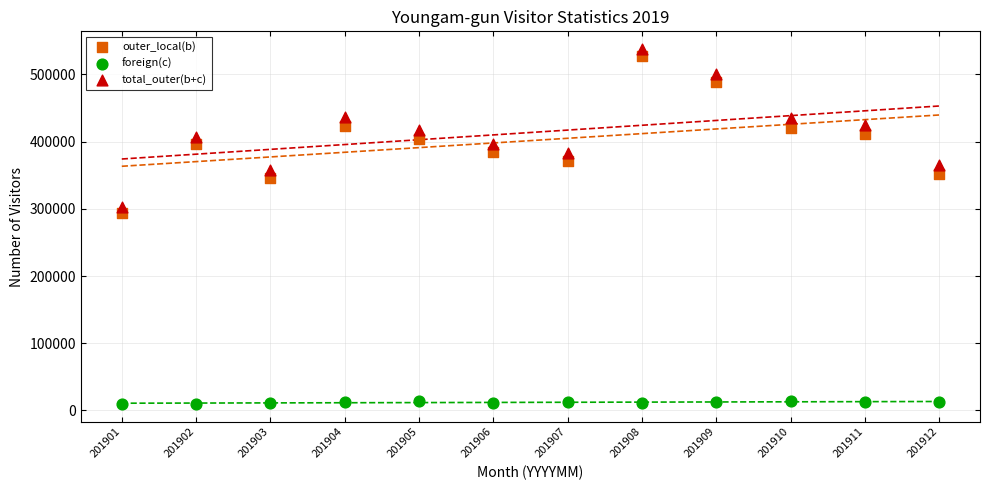

Across all series, what Y value is closest to 273762?

293595